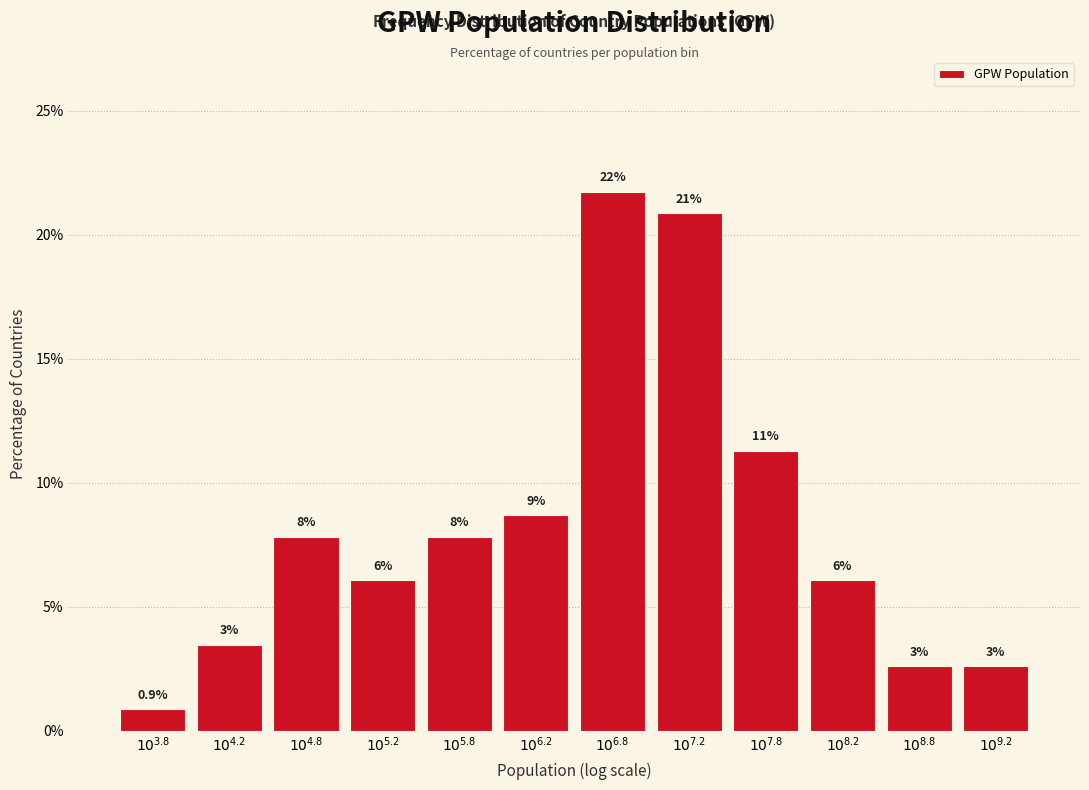

Does the chart contain any negative values?

No